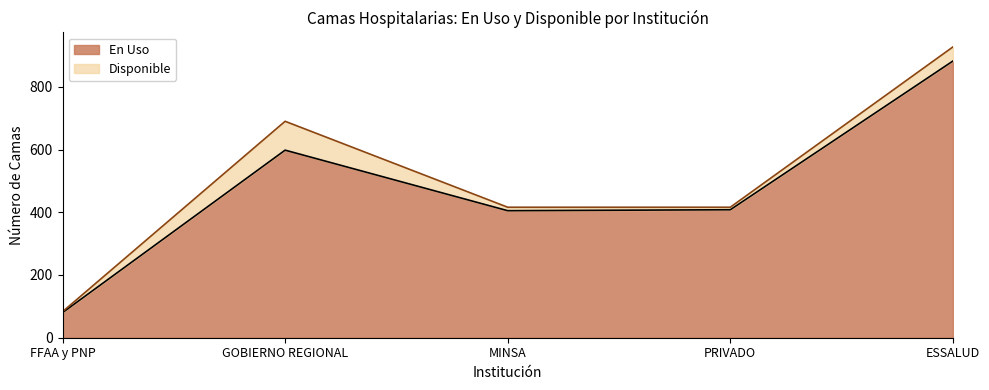

Reading right to left, extract all data points from this chart.

ESSALUD=882	PRIVADO=408	MINSA=405	GOBIERNO REGIONAL=598	FFAA y PNP=80